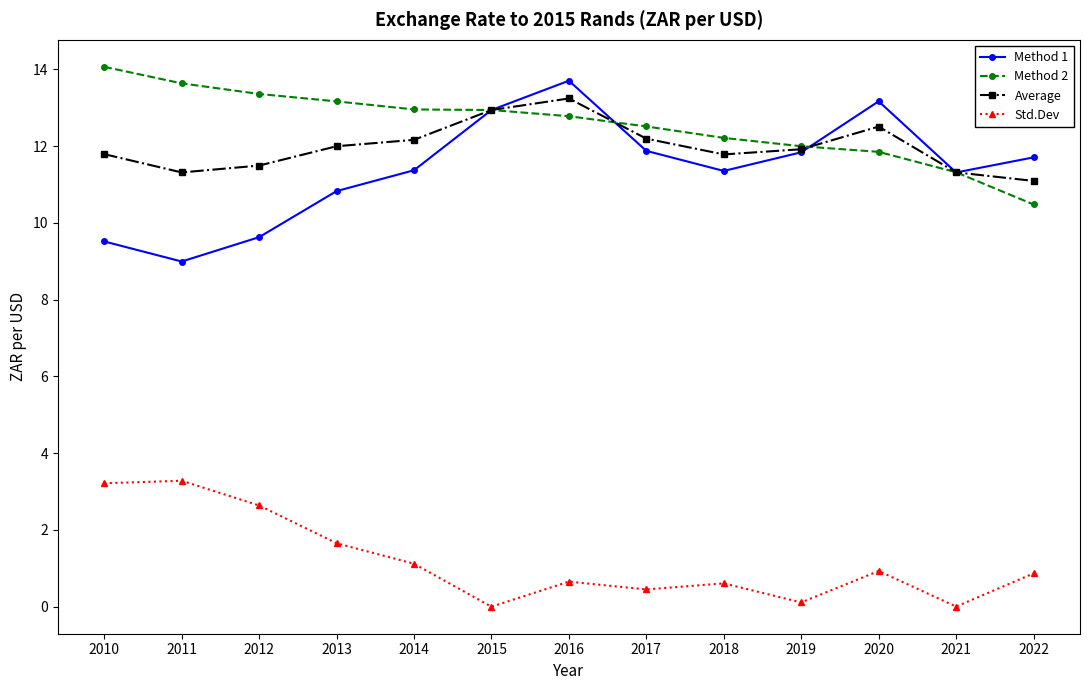

List the series in order of their peak value, highest first.

Method 2, Method 1, Average, Std.Dev